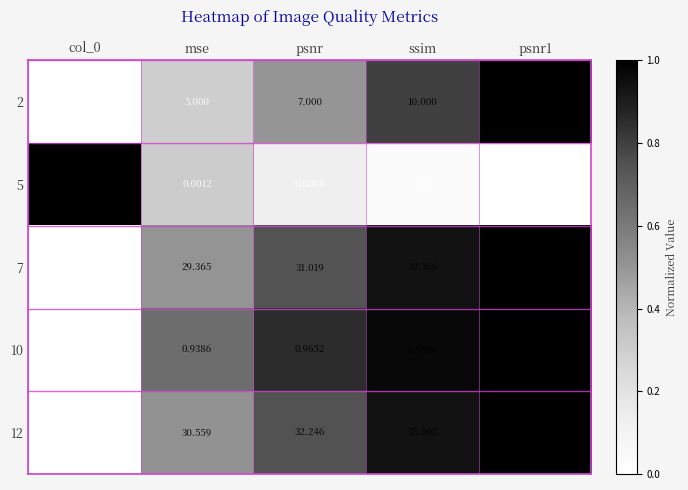

Where does the 12 series first go above 32?

psnr